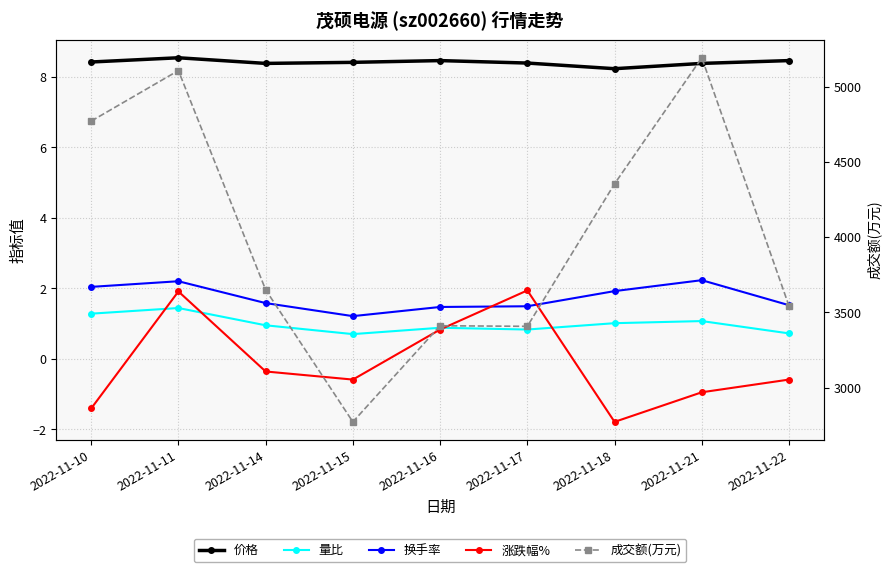

What is the approximate value of 涨跌幅% at 2022-11-21?

-0.9